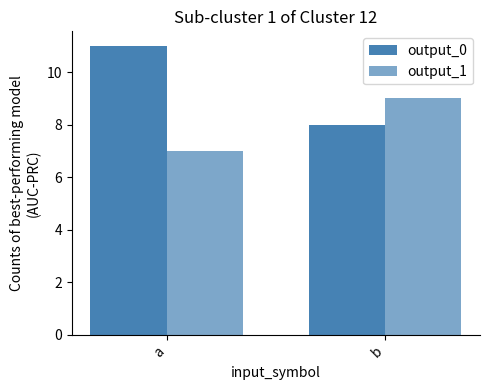

How many bars are there in total?

4